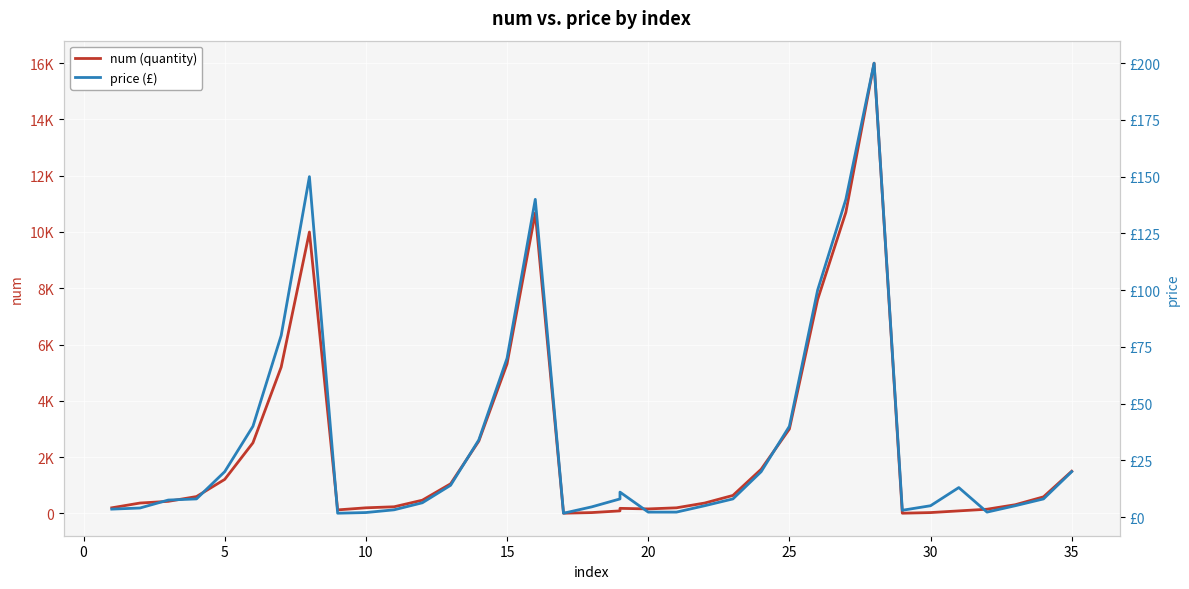

Which category has the highest value across all series?

28